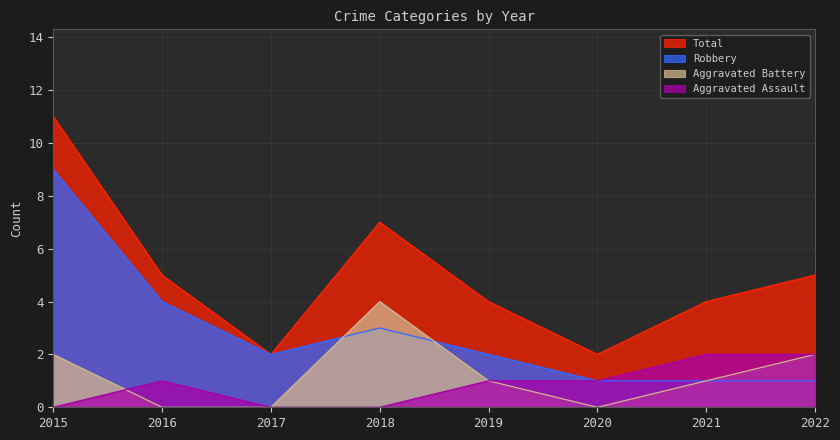

Reading left to right, what are all the values shown in this chart?

Aggravated Assault: 0	1	0	0	1	1	2	2
Aggravated Battery: 2	0	0	4	1	0	1	2
Robbery: 9	4	2	3	2	1	1	1
Total: 11	5	2	7	4	2	4	5